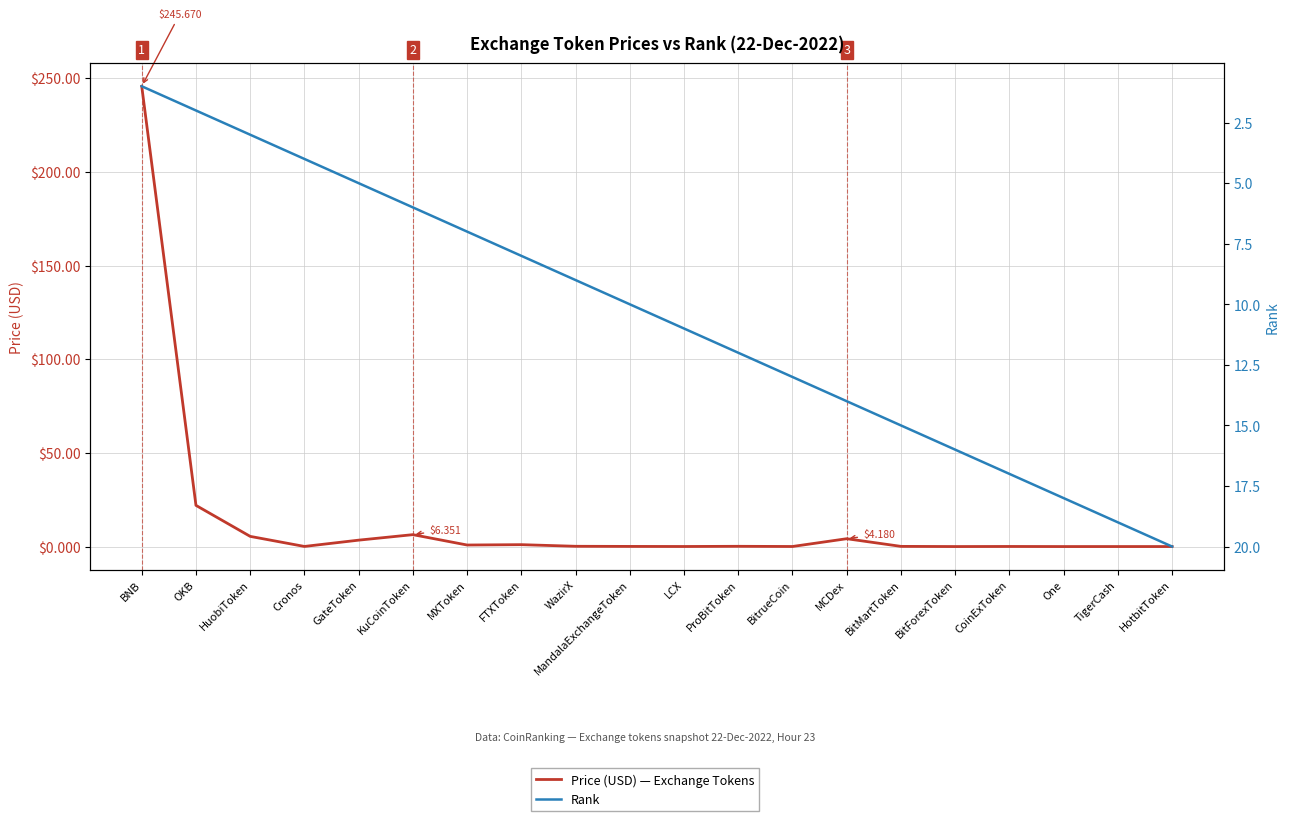

What position from the left is FTXToken?

8